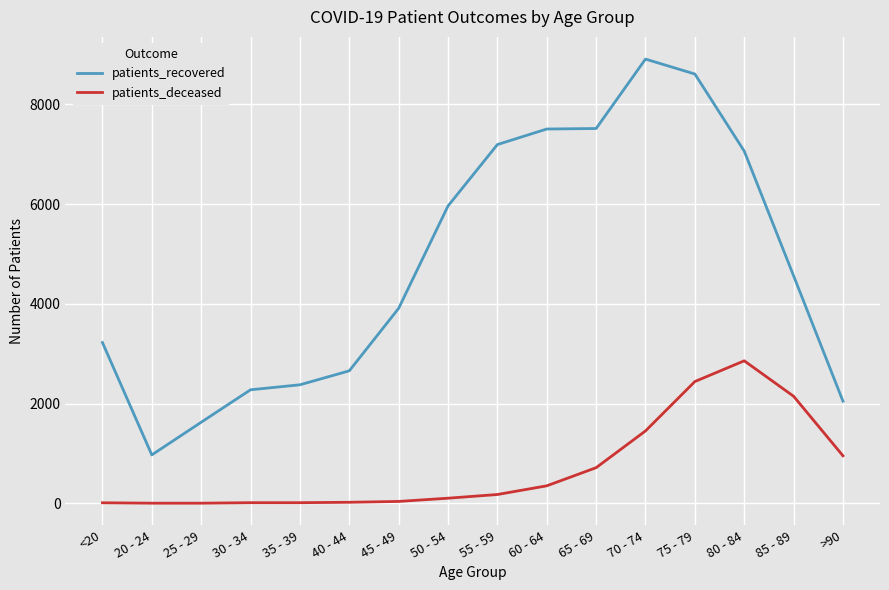

Between 70 - 74 and >90, which series saw the biggest shift?

patients_recovered